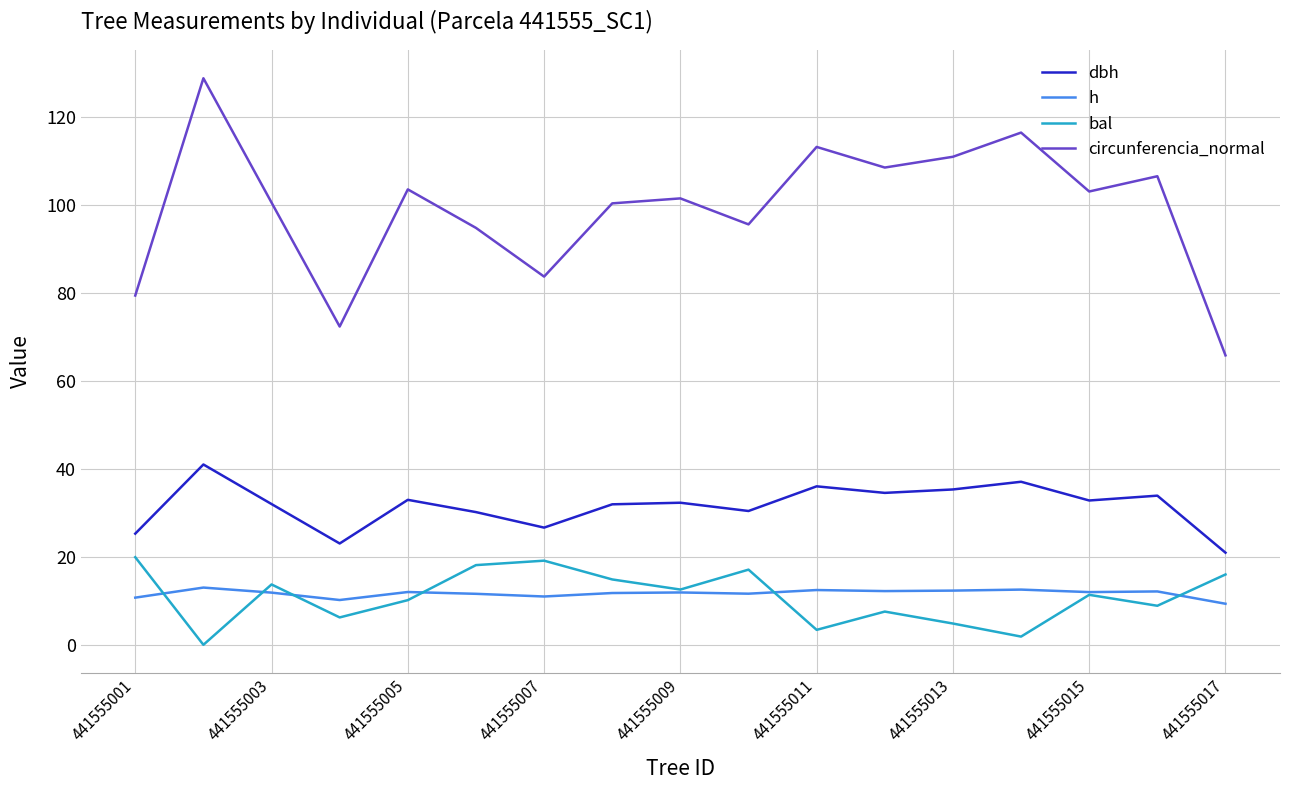

Rank the series by their maximum value, from highest to lowest.

circunferencia_normal, dbh, bal, h